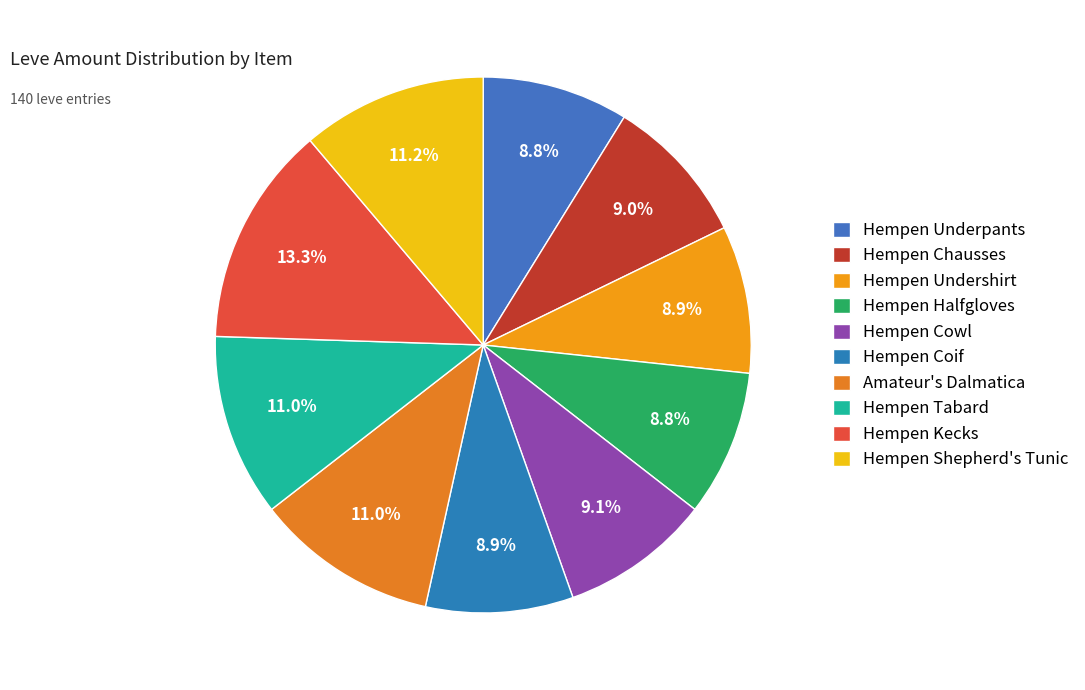

What is the change in value from Hempen Chausses to Hempen Tabard?

+26